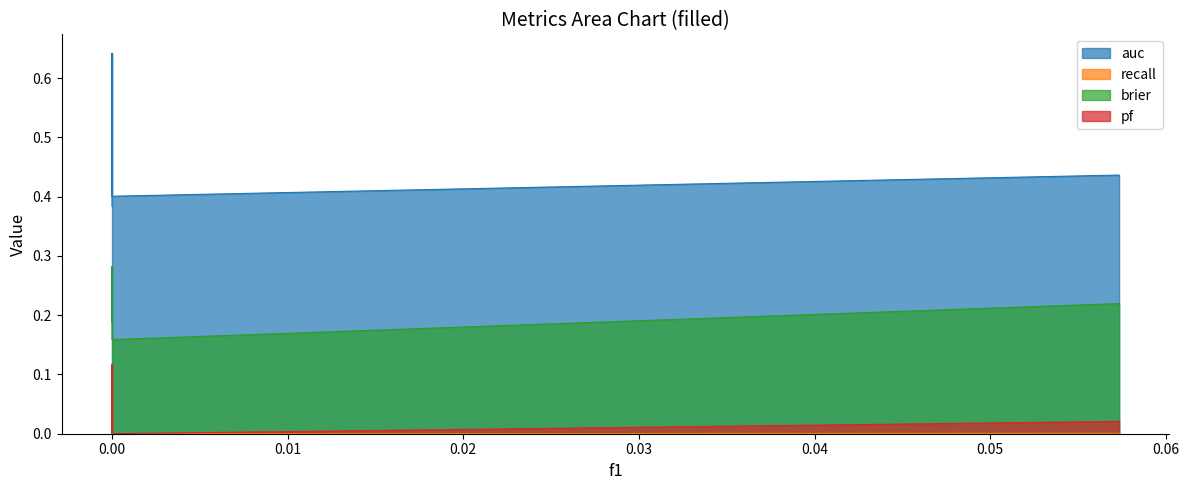

True or false: brier has more than 0 points higher than both neighbors.

True